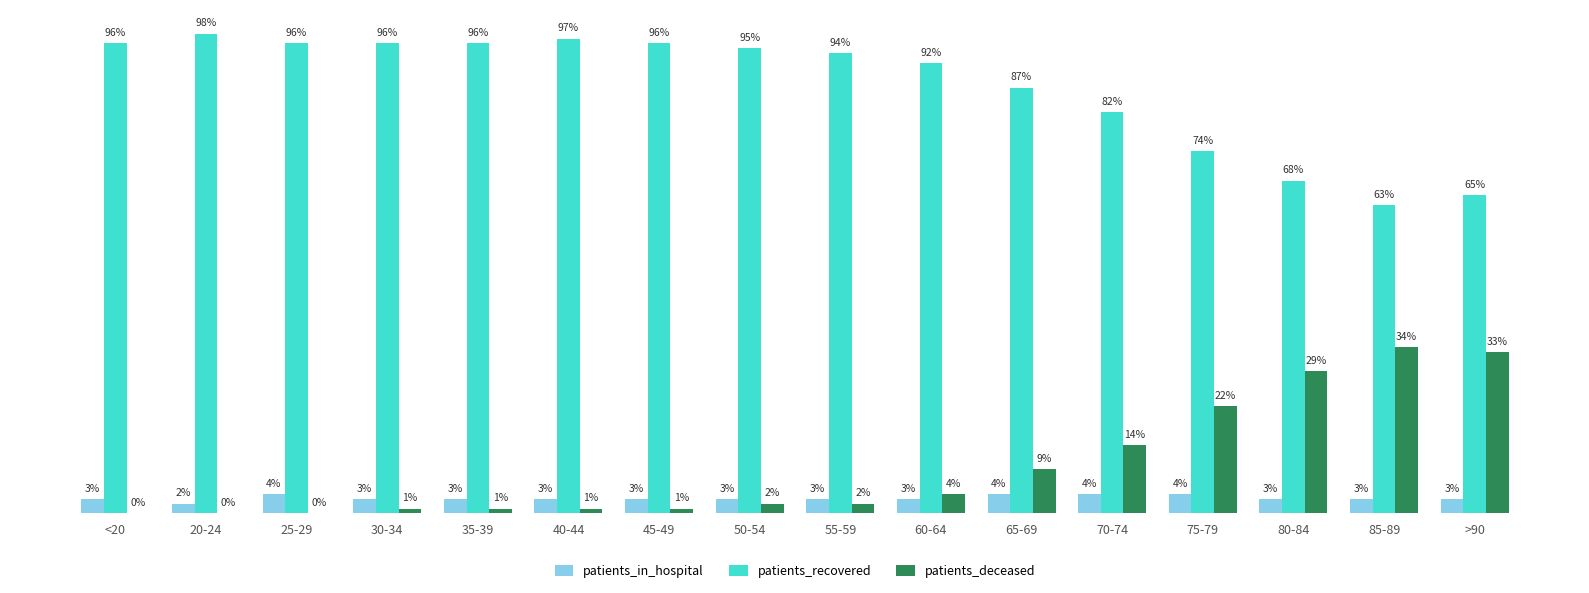

Is the value of patients_deceased at >90 greater than the value of patients_recovered at 60-64?

No